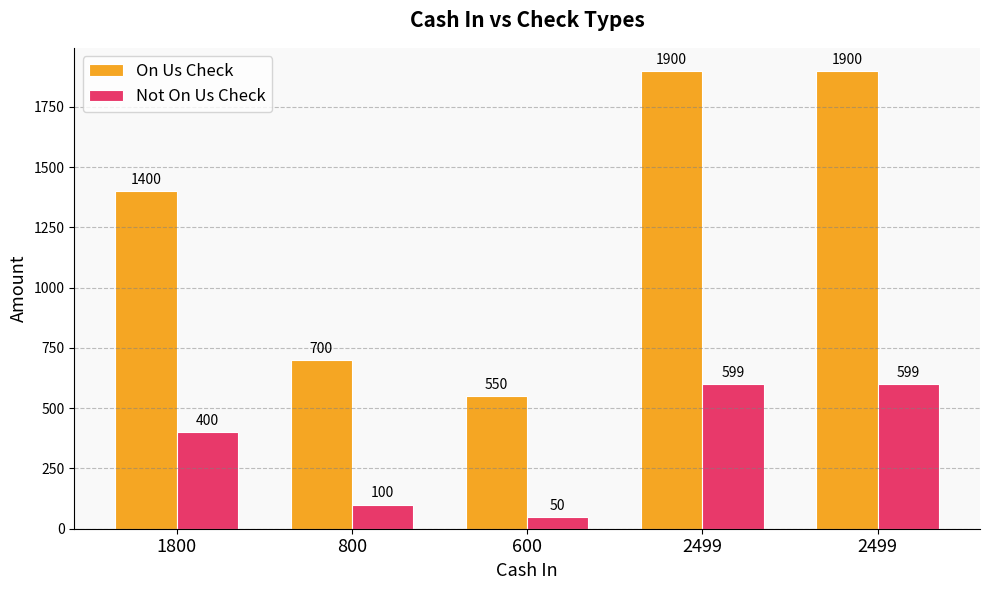

What are all the series names shown in the legend?

On Us Check, Not On Us Check